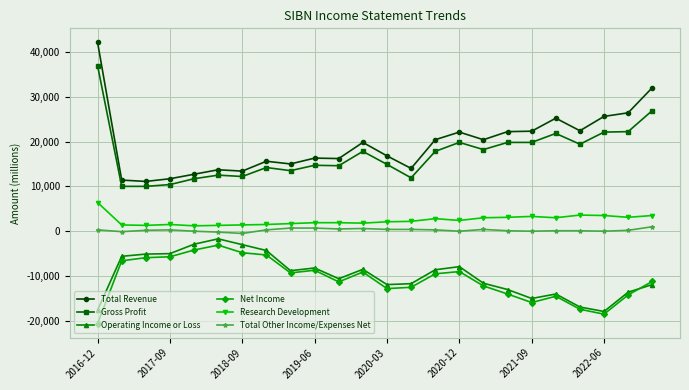

Which series has the largest range (max minus min)?

Total Revenue